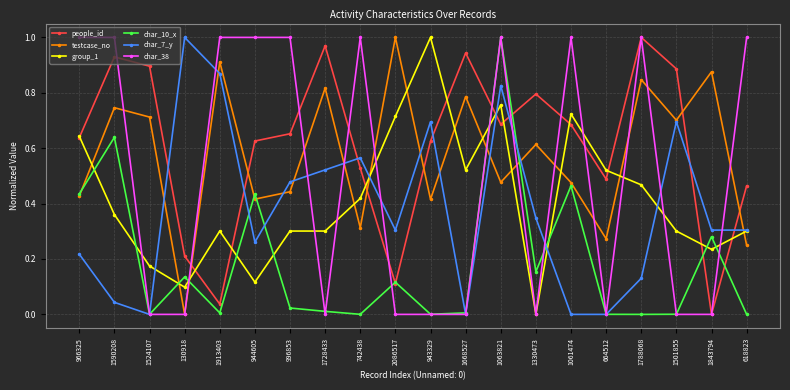

How many lines are shown in the chart?

6